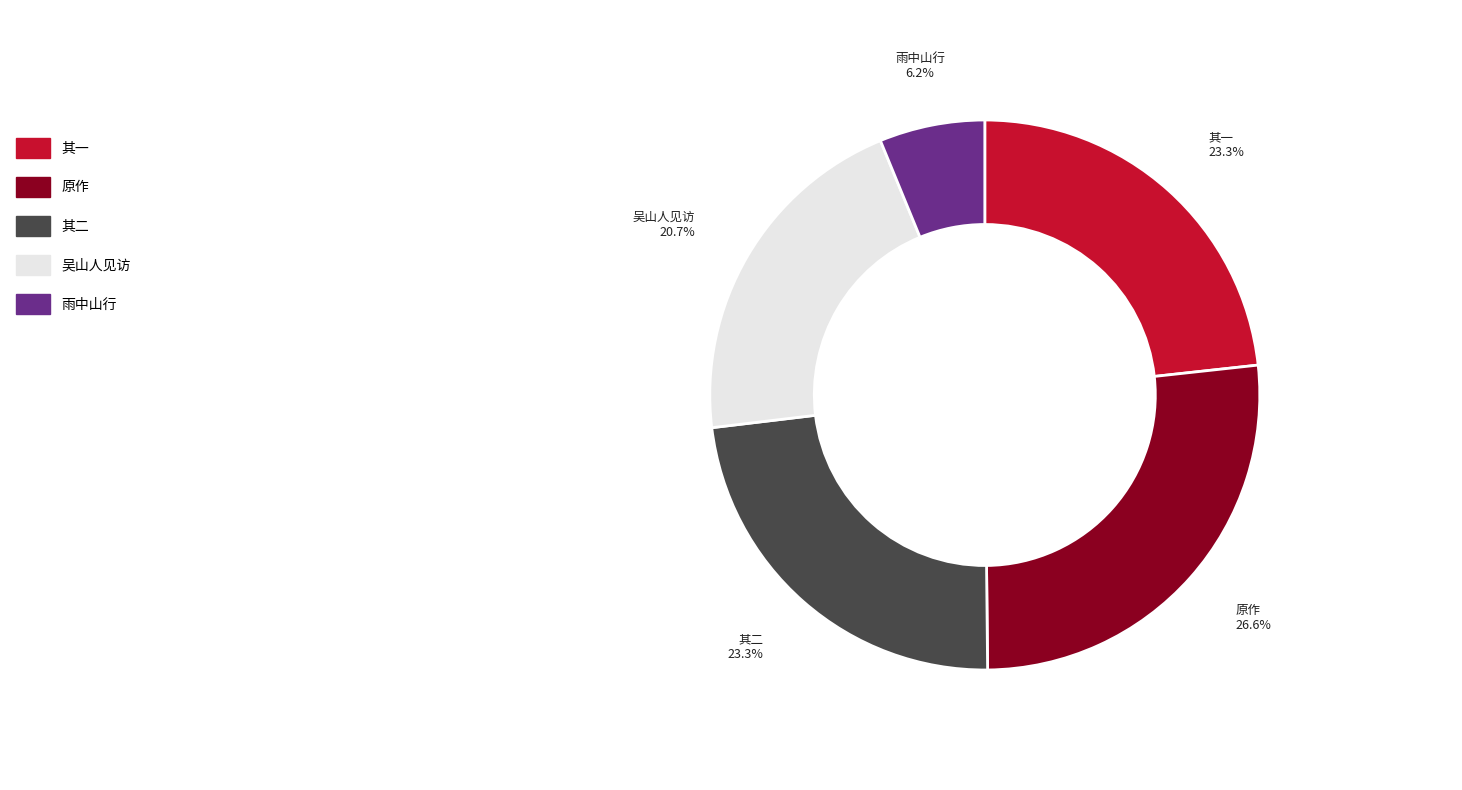

What is the ratio of the value at 原作 to the value at 其一?

1.1